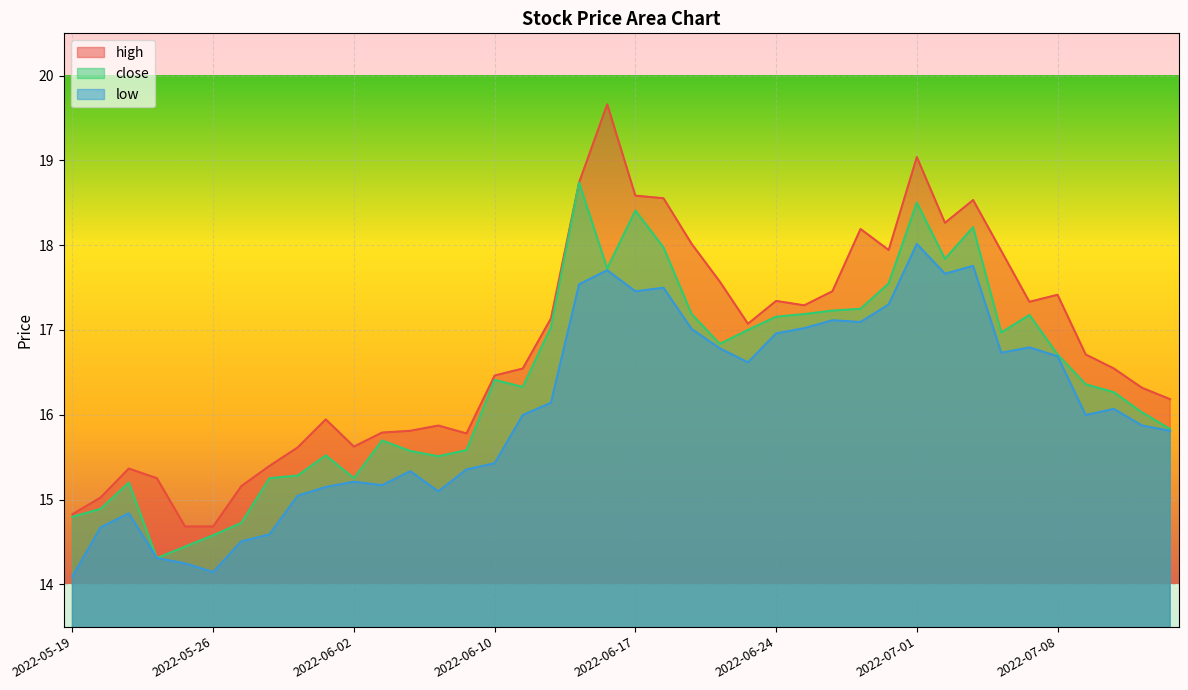

Rank the categories by close value from highest to lowest.

2022-06-15, 2022-07-01, 2022-06-17, 2022-07-05, 2022-06-20, 2022-07-04, 2022-06-16, 2022-06-30, 2022-06-29, 2022-06-28, 2022-06-21, 2022-06-27, 2022-07-07, 2022-06-24, 2022-06-14, 2022-06-23, 2022-07-06, 2022-06-22, 2022-07-08, 2022-06-10, 2022-07-11, 2022-06-13, 2022-07-12, 2022-07-13, 2022-07-14, 2022-06-06, 2022-06-09, 2022-06-07, 2022-06-01, 2022-06-08, 2022-05-31, 2022-05-30, 2022-06-02, 2022-05-23, 2022-05-20, 2022-05-19, 2022-05-27, 2022-05-26, 2022-05-25, 2022-05-24